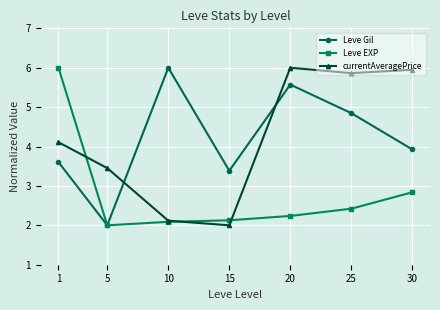

What is the value of the Leve EXP point at the 7th from the left?

2.8